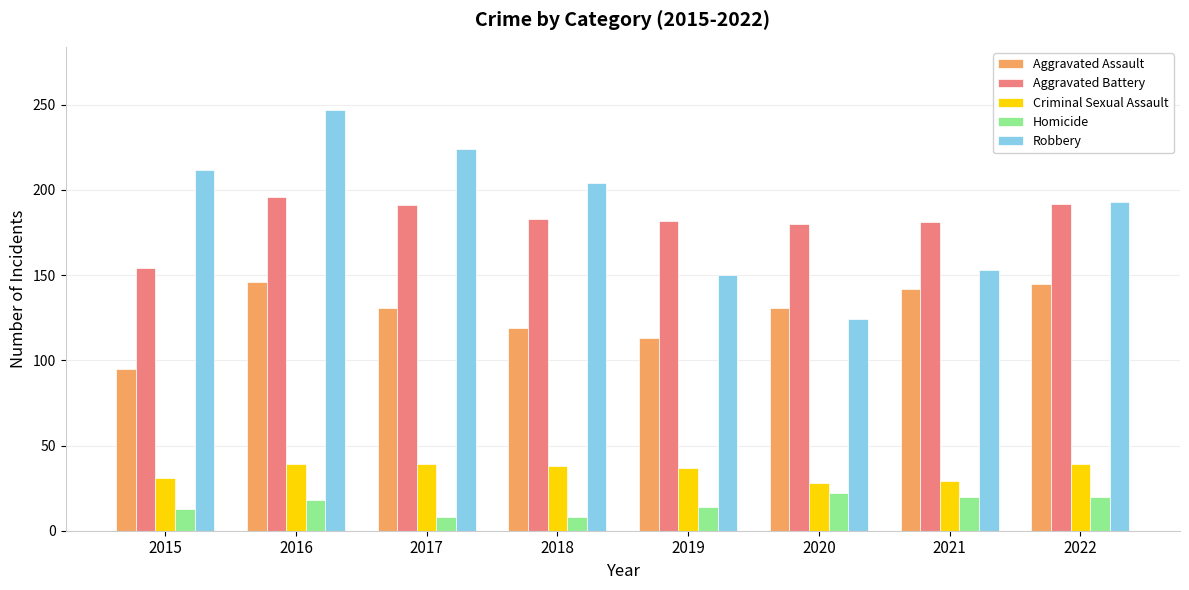

What is the value of the Aggravated Battery bar at the 5th from the left?

182